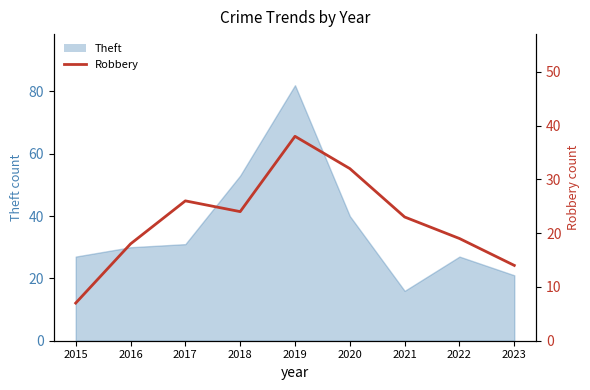

At which category does the chart reach its minimum across all series?

2015